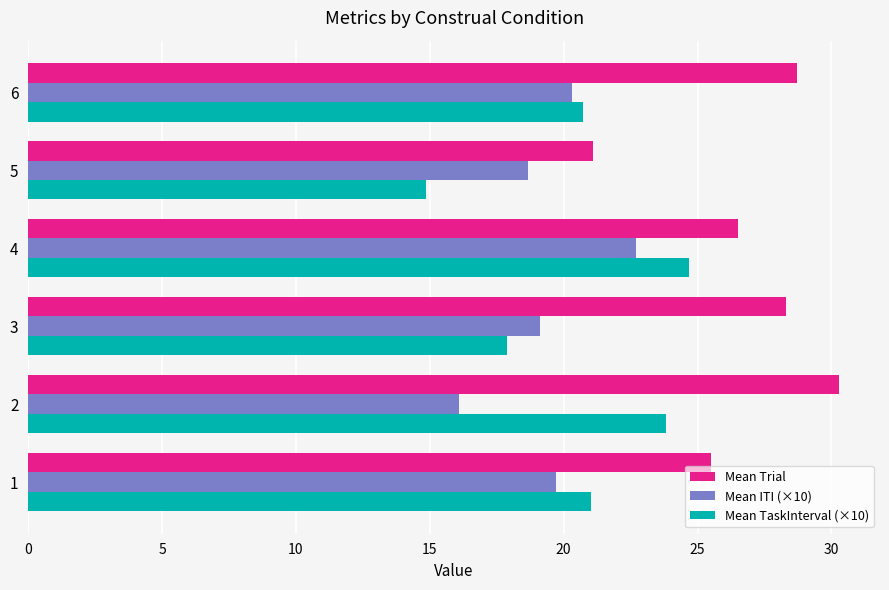

What is the average value of the Mean Trial series?

26.7